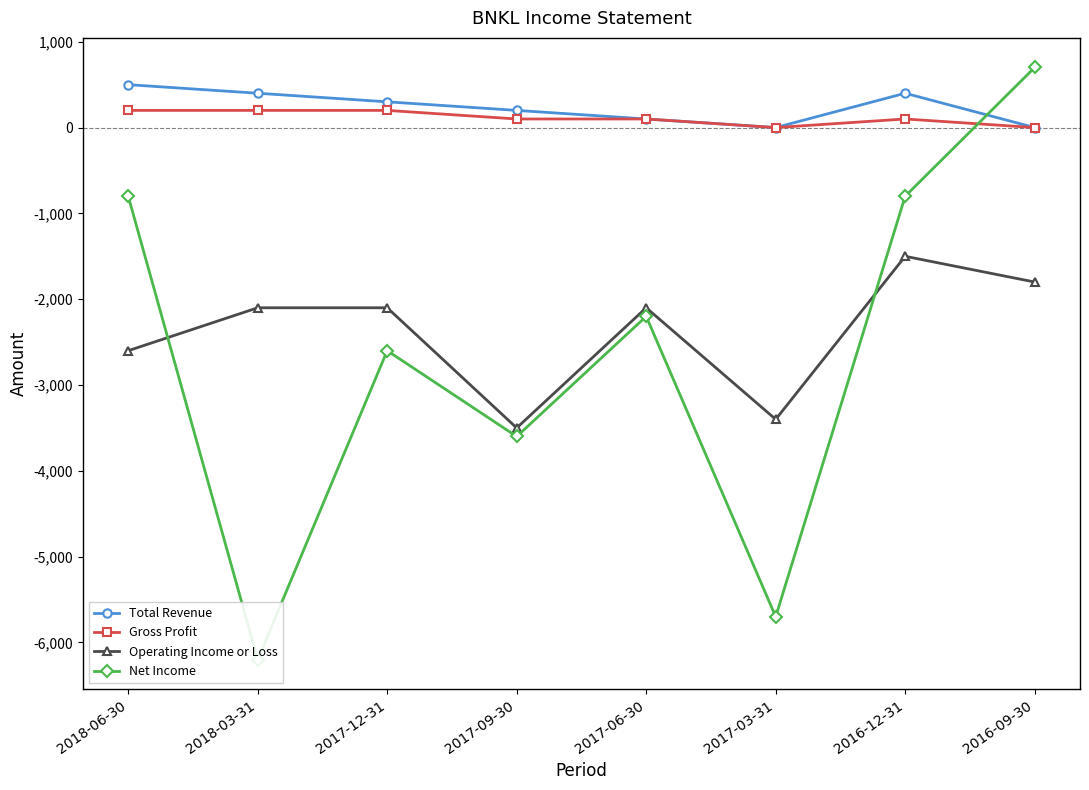

What is the total value across all series at 2016-12-31?

-1800